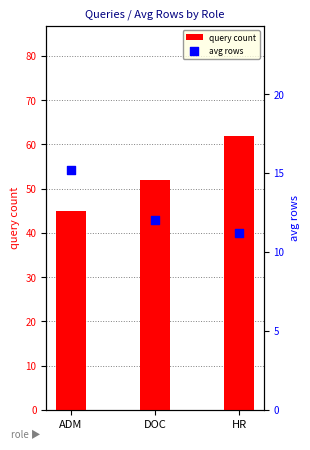

Which series contains the highest Y value?

query count